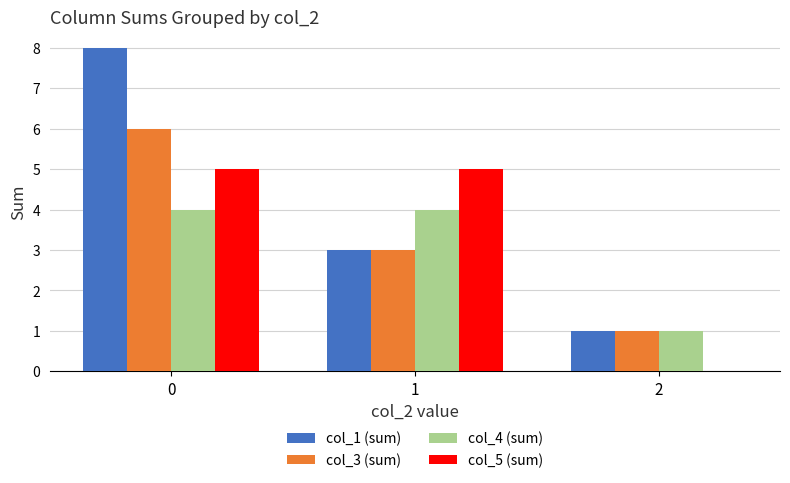

True or false: col_3 (sum) has a value of 6 at 0.

True